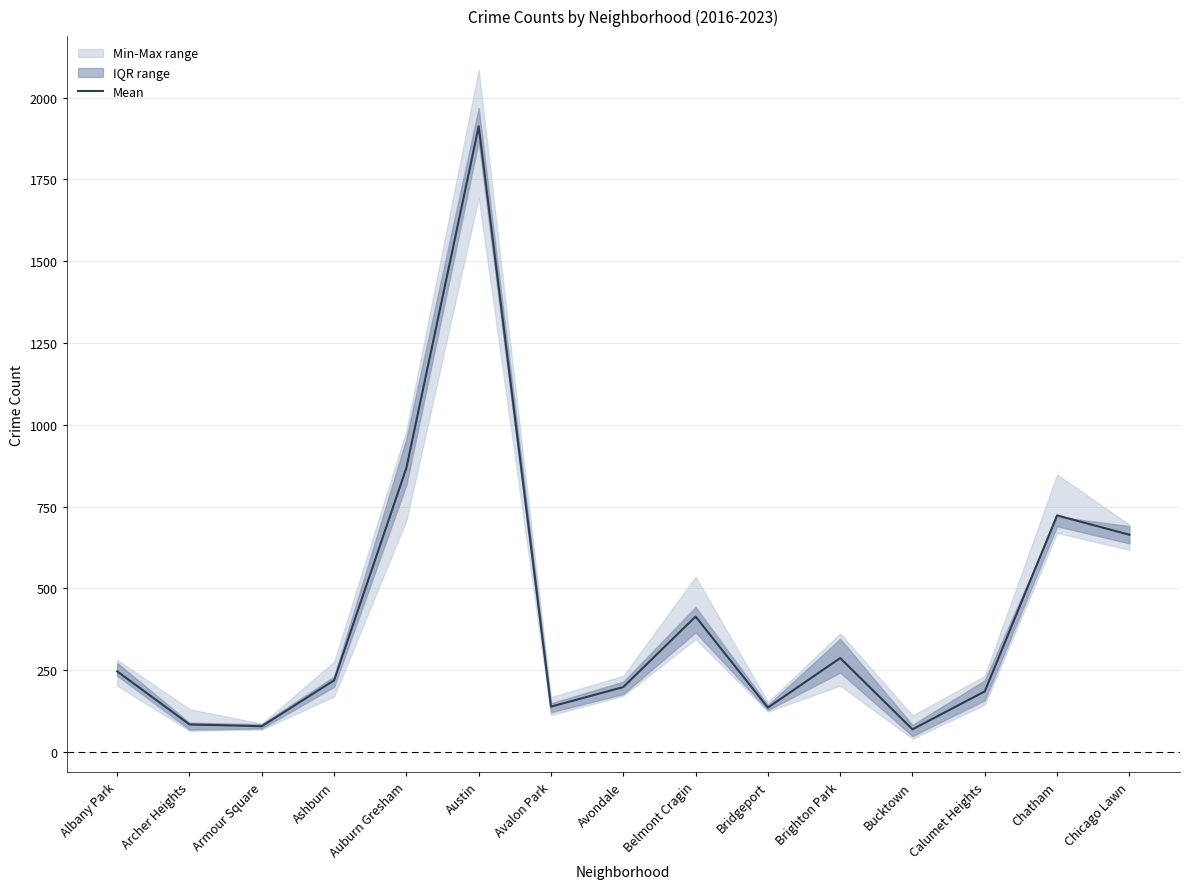

How many lines are shown in the chart?

1